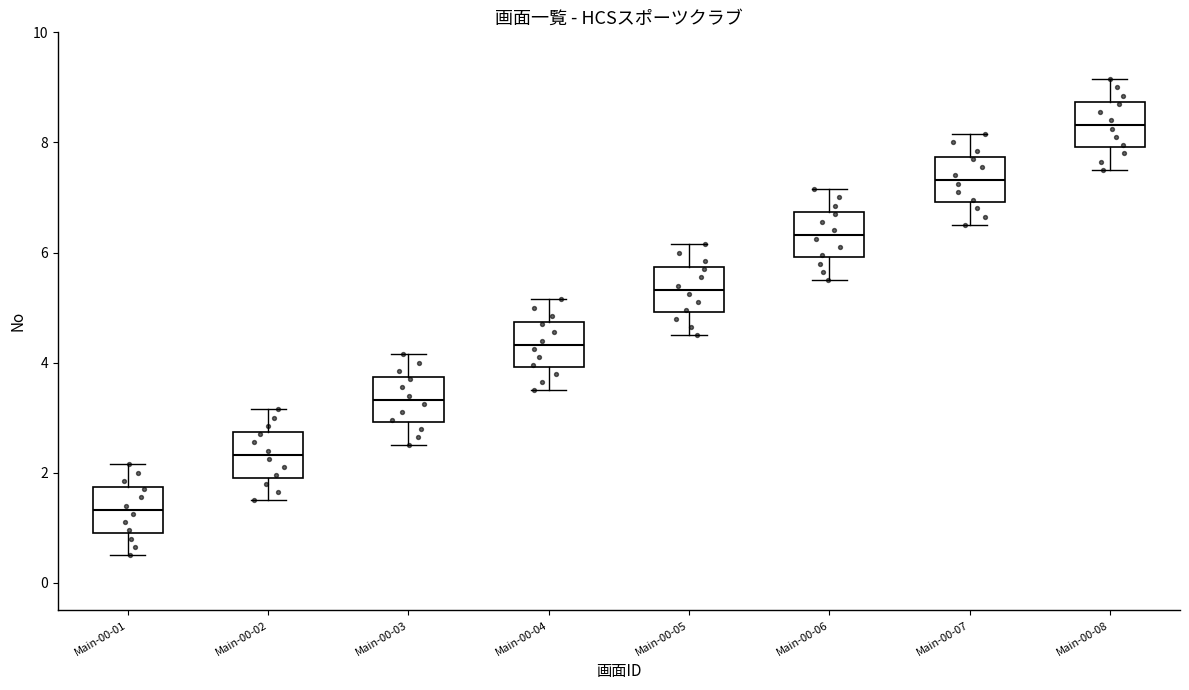

Which box has the lowest median line?

Main-00-01